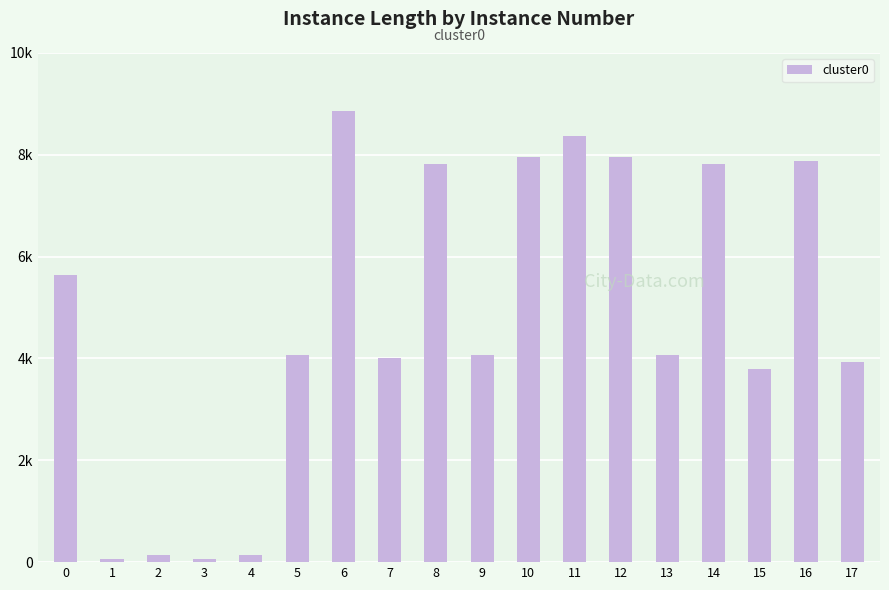

List the labels in order of value, largest first.

6, 11, 10, 12, 16, 8, 14, 0, 9, 5, 13, 7, 17, 15, 2, 4, 1, 3